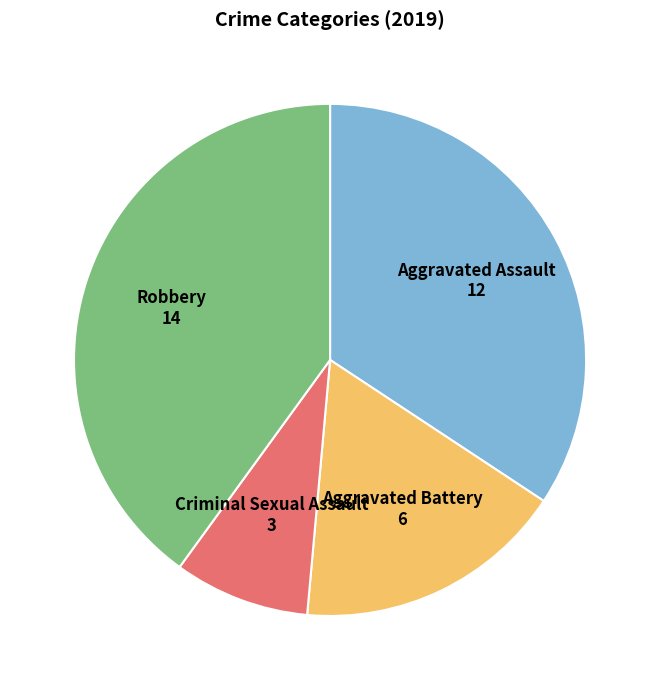

The Criminal Sexual Assault slice represents 9% of the pie. True or false?

True